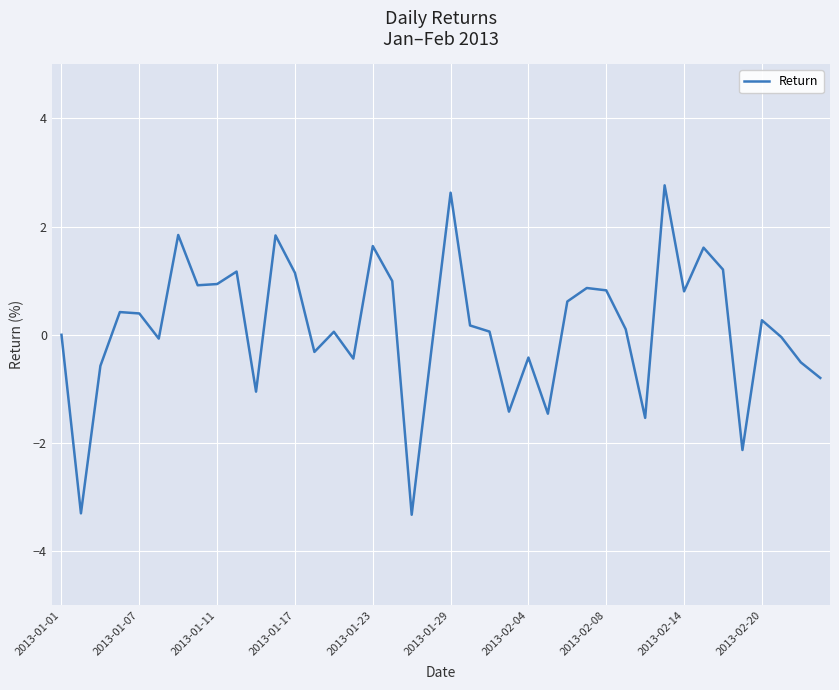

What is the difference between the maximum and minimum values?

6.1